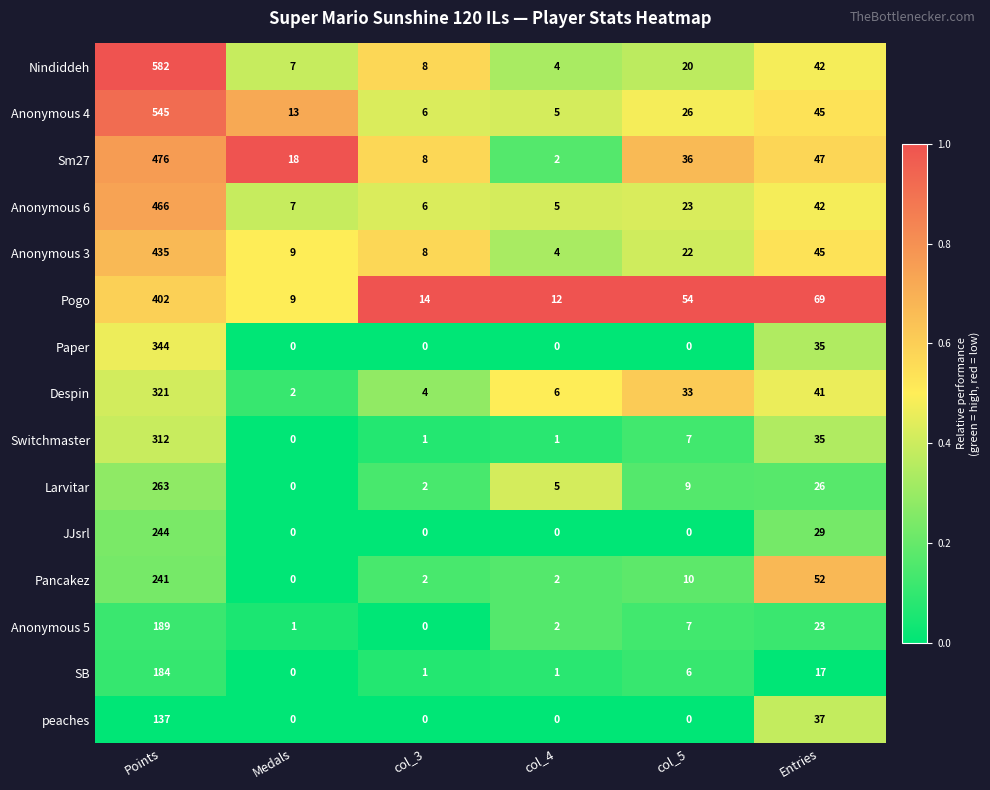

Count the number of data series in this chart.

15